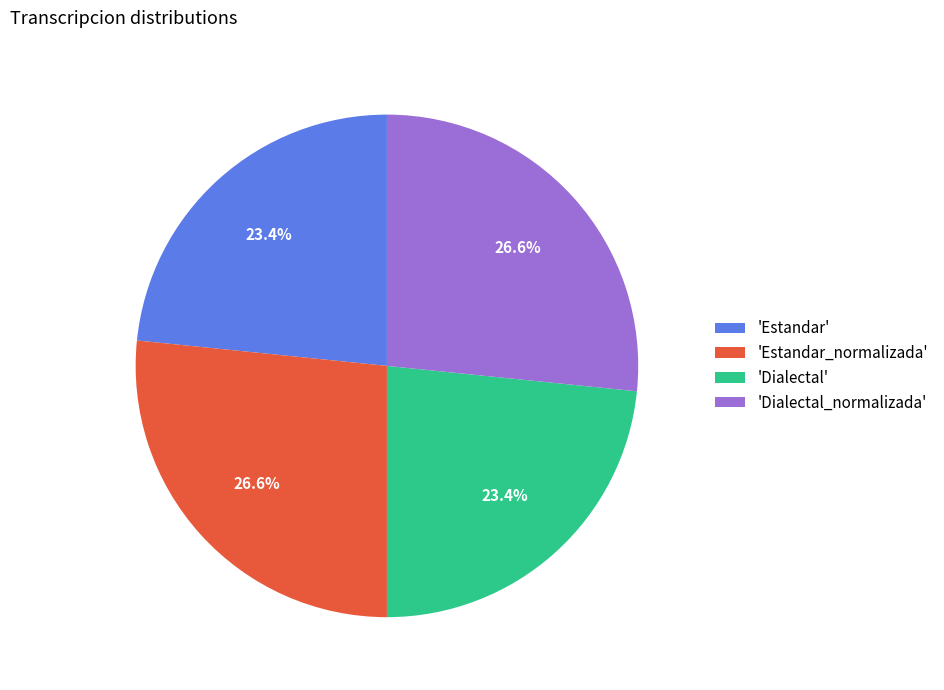

Combined, what portion of the pie is 'Estandar' and 'Dialectal'?

46.8%